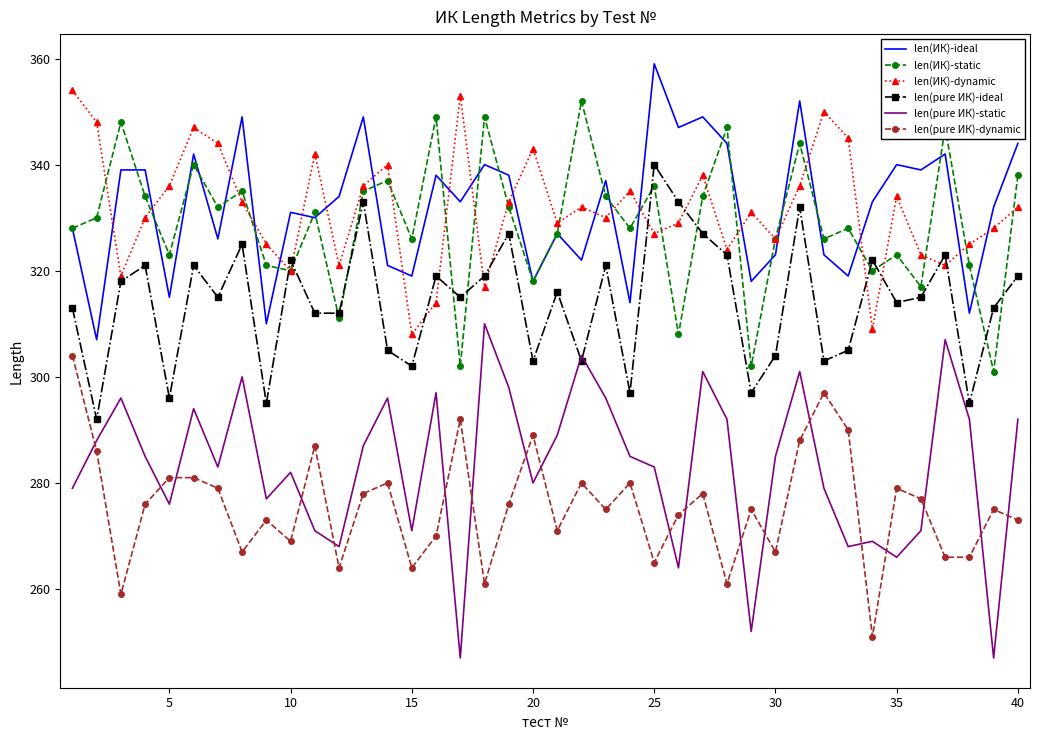

What is the lowest value of the len(ИК)-static series?

301